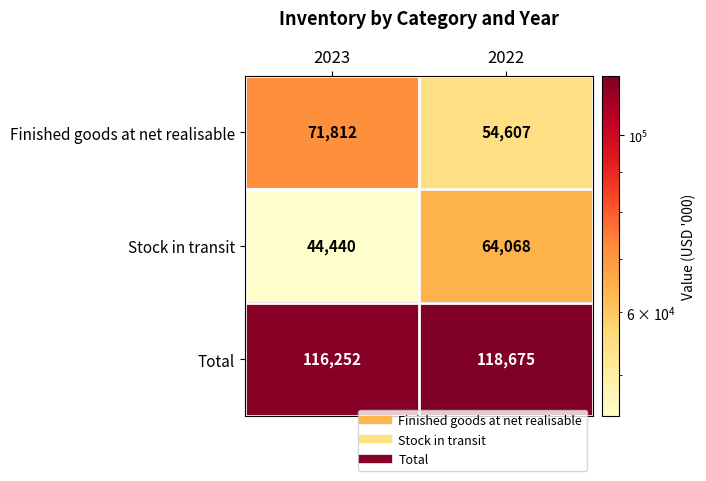

Reading left to right, list all the values displayed in this chart.

Finished goods at net realisable: 71812	54607
Stock in transit: 44440	64068
Total: 116252	118675